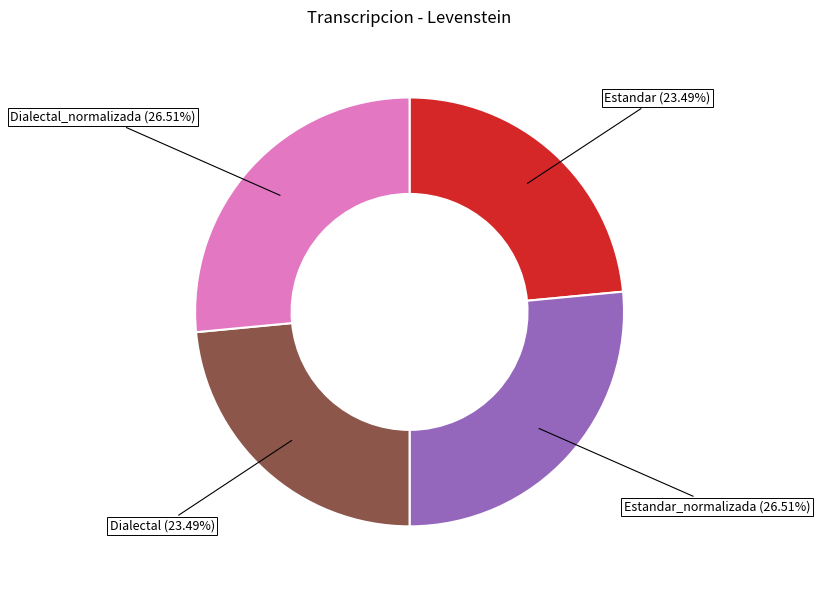

Approximately how many times larger is the value at Dialectal_normalizada (26.51%) compared to Dialectal (23.49%)?

1.1